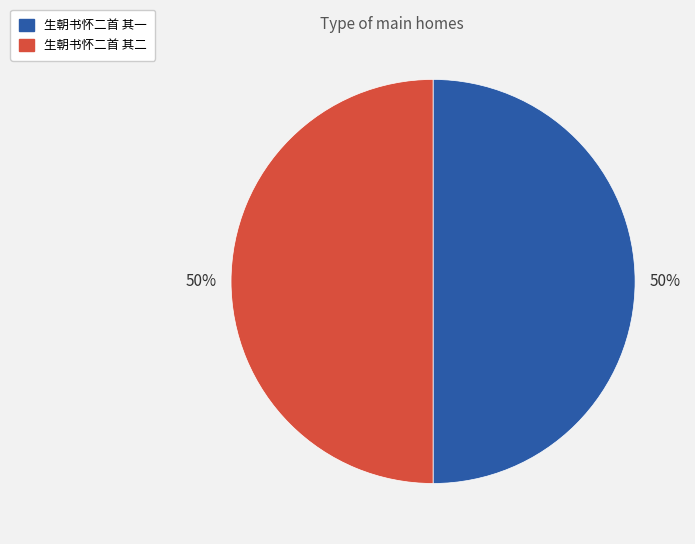

Is the sum of 生朝书怀二首 其一 and 生朝书怀二首 其二 greater than half?

Yes